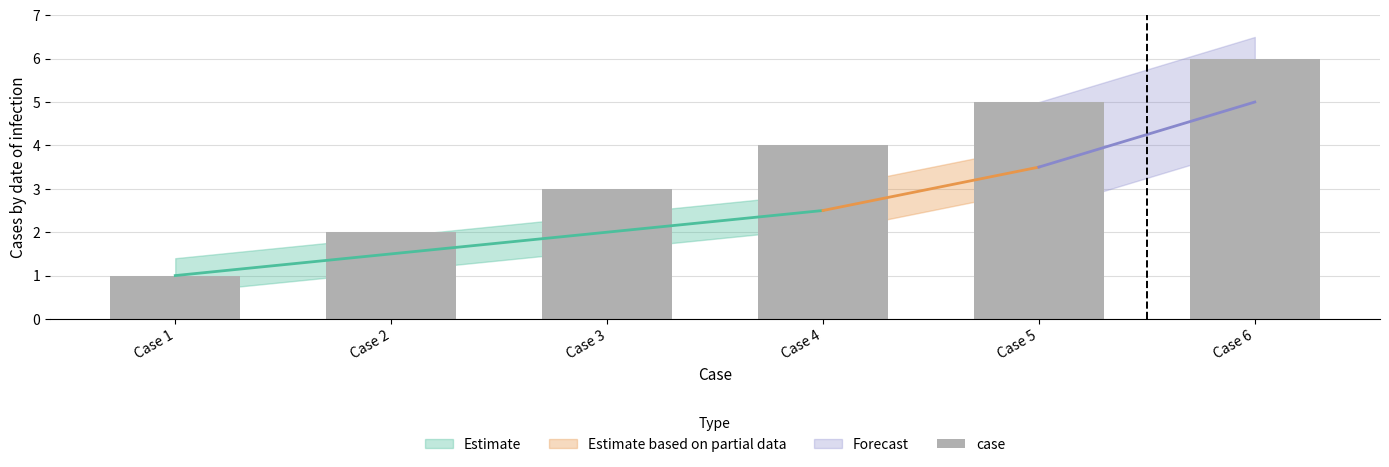

Which category has the lowest value across all series?

Case 1